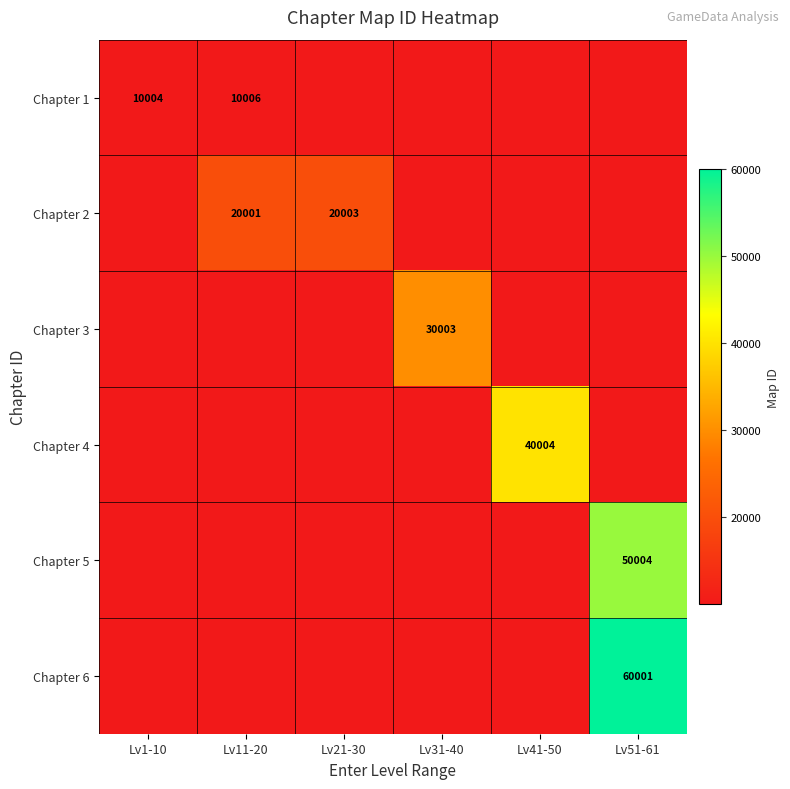

Rank the series at Lv51-61 from highest to lowest value.

Chapter 6, Chapter 5, Chapter 1, Chapter 2, Chapter 3, Chapter 4